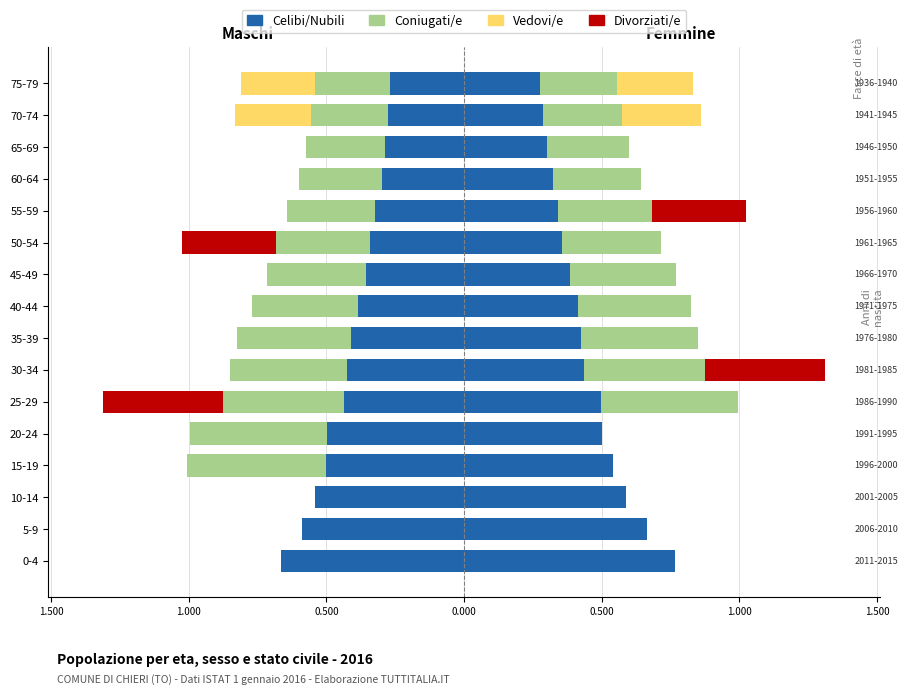

Count the Celibi/Nubili values in the range 0 to 1.

16